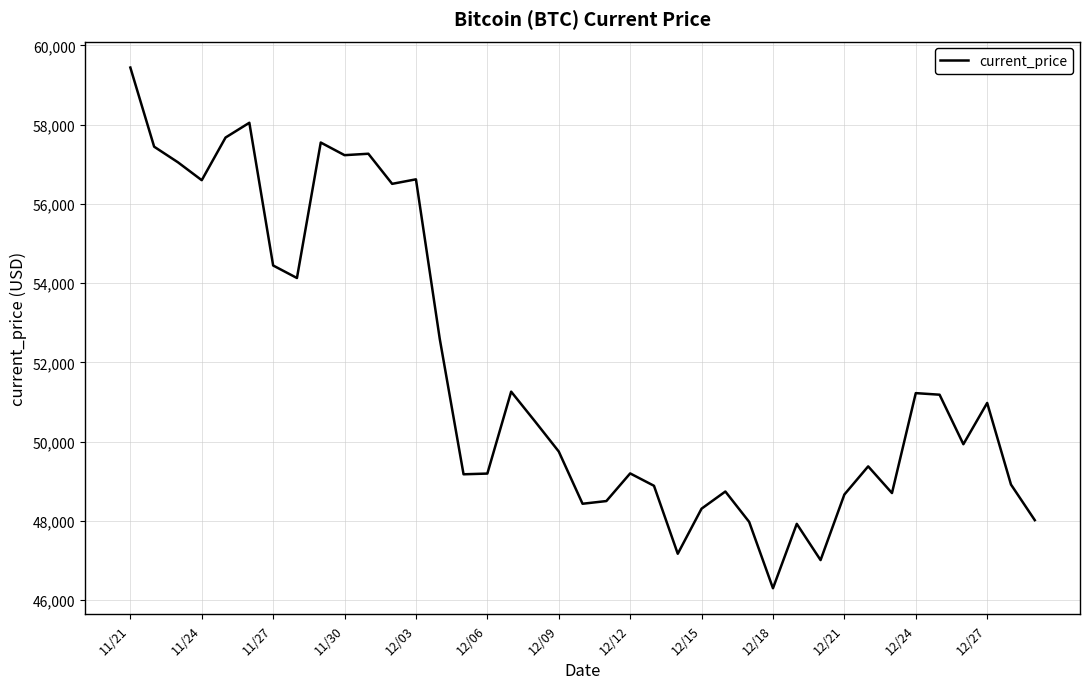

What is the difference between the maximum and minimum values?

13145